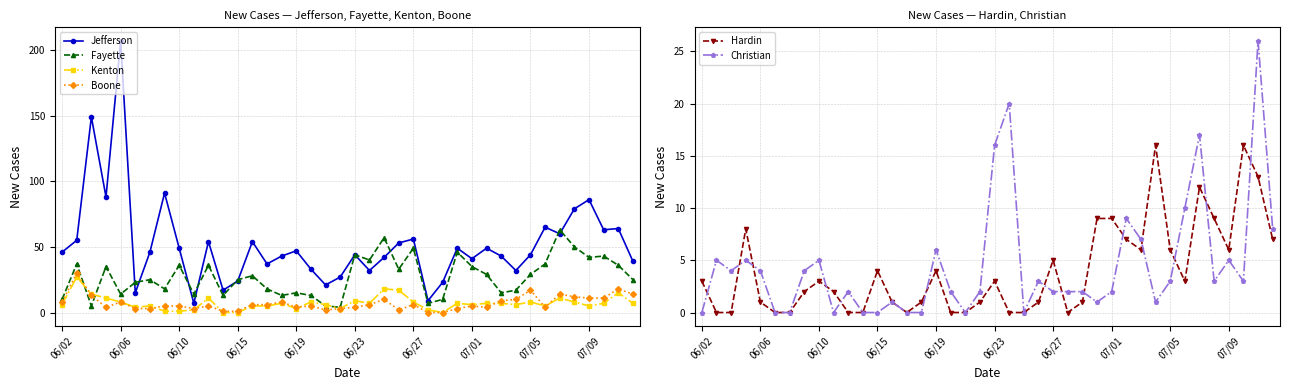

The Kenton series shows 23 at 06/10. True or false?

False